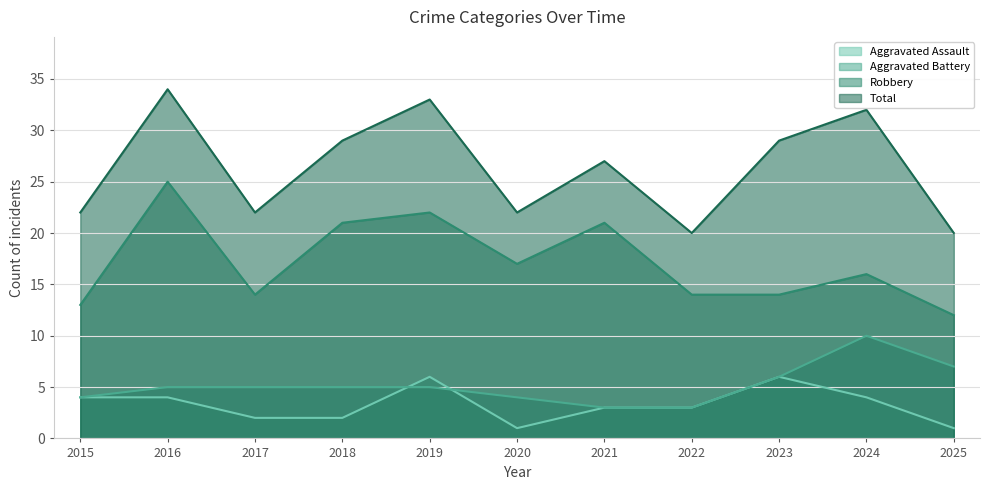

Reading left to right, what are all the values shown in this chart?

Aggravated Assault: 4	4	2	2	6	1	3	3	6	4	1
Aggravated Battery: 4	5	5	5	5	4	3	3	6	10	7
Robbery: 13	25	14	21	22	17	21	14	14	16	12
Total: 22	34	22	29	33	22	27	20	29	32	20